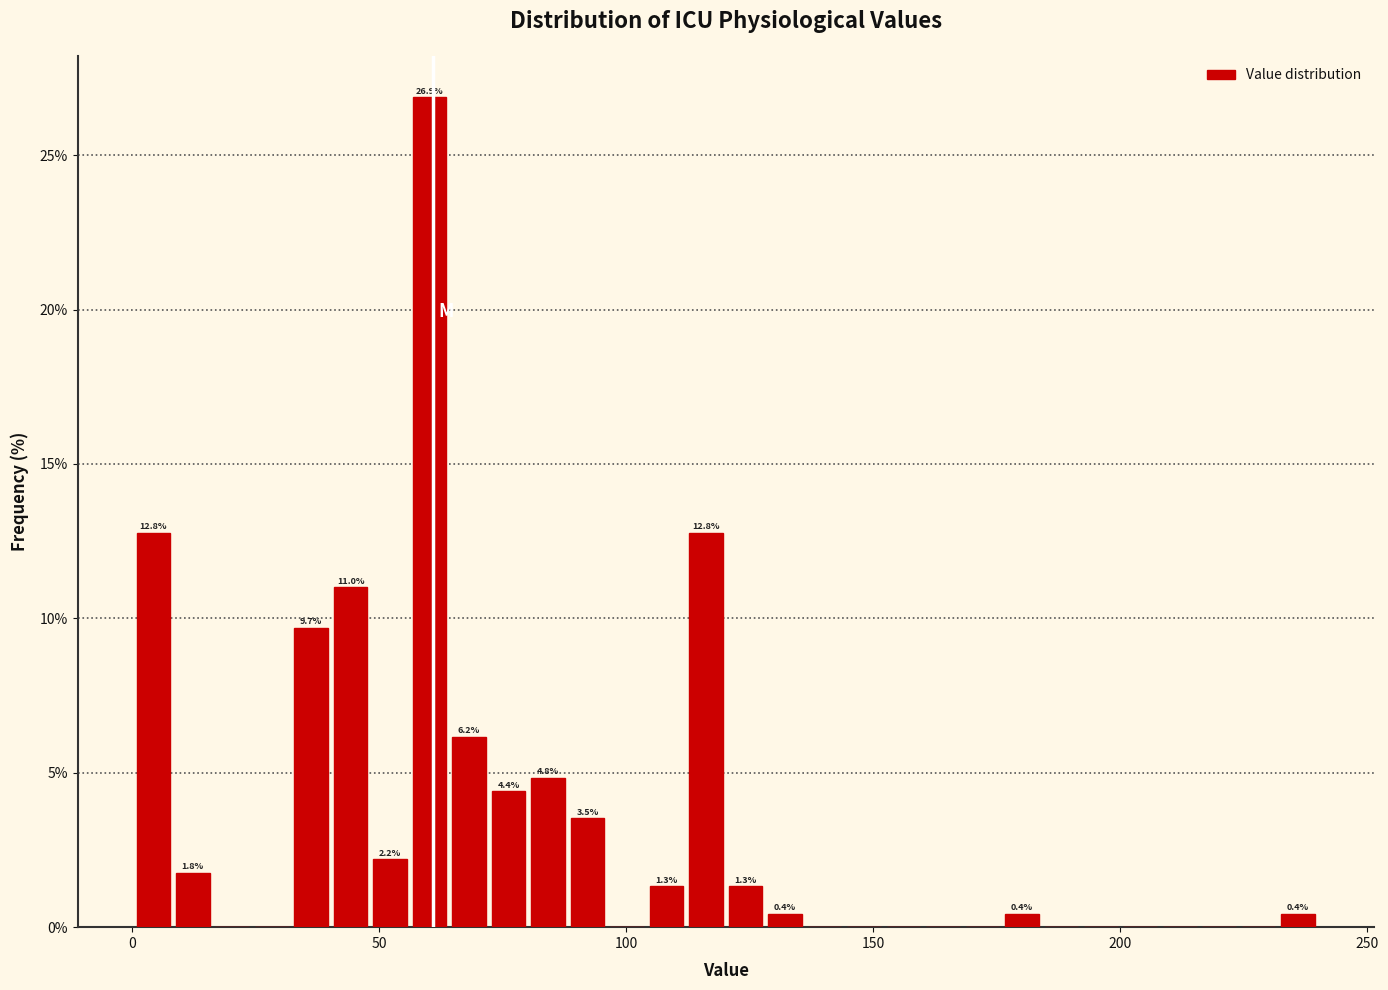

Read against the x-axis, roughly where is the centre of the tallest bar?

60